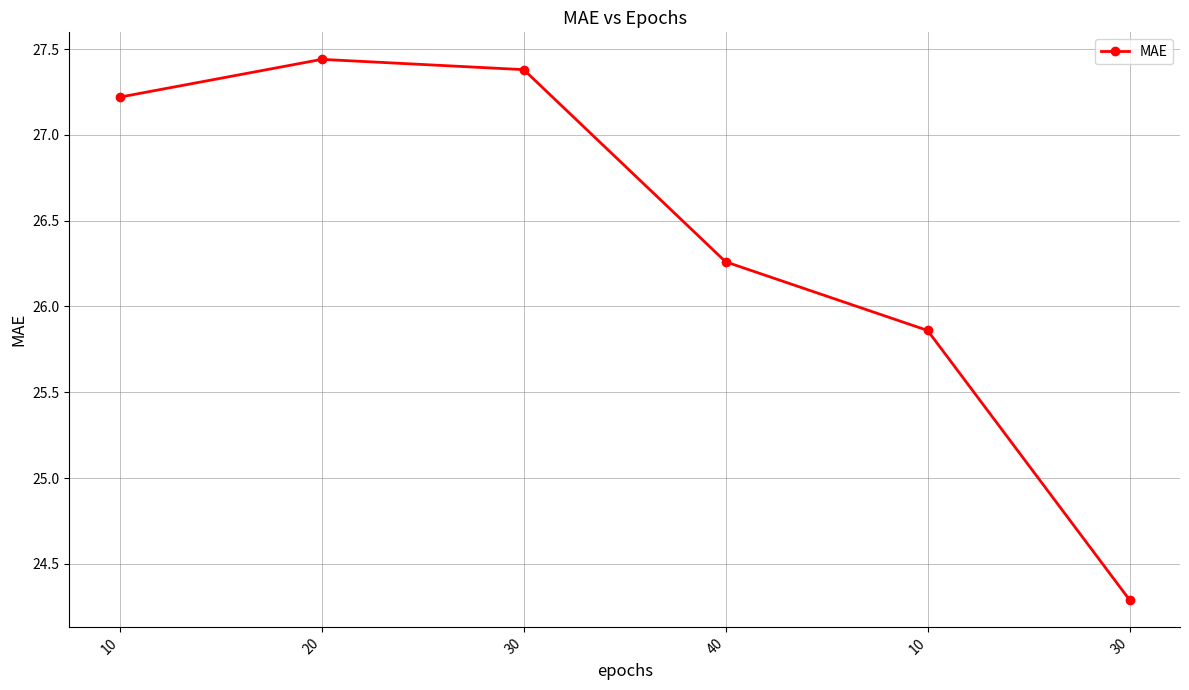

At which label does the data first exceed 27?

10